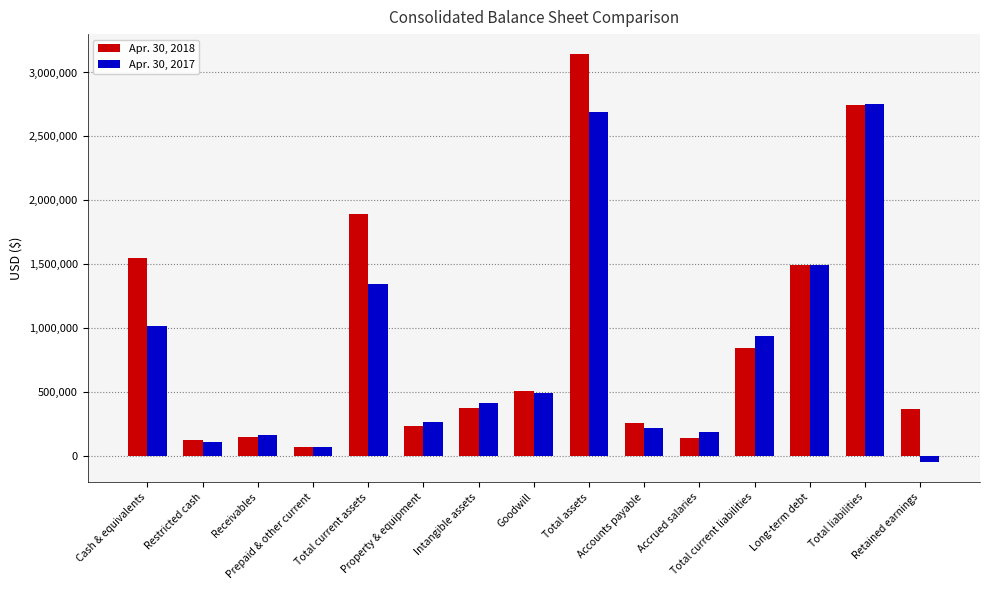

What is the lowest value of the Apr. 30, 2017 series?

-48206